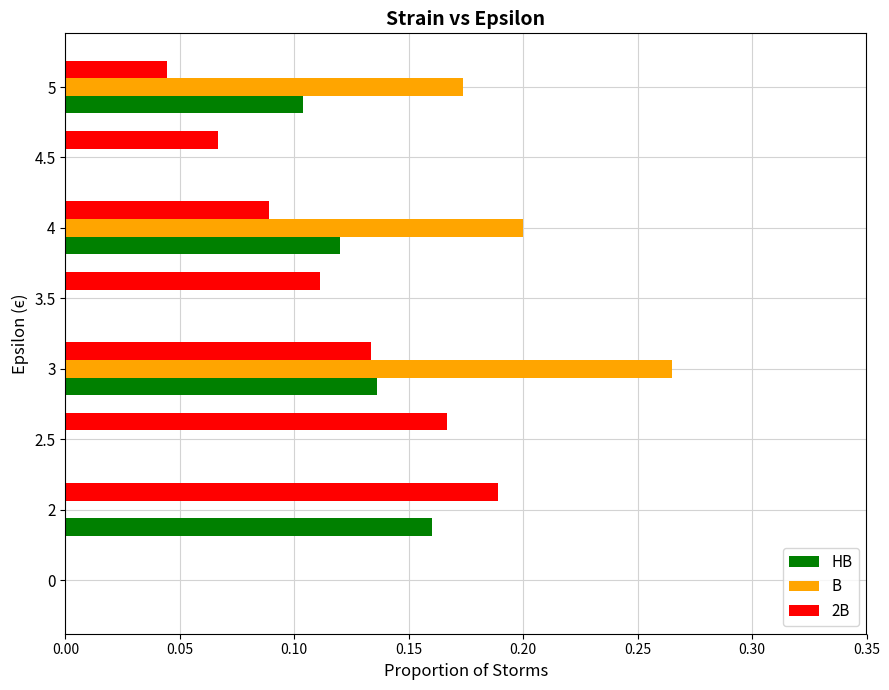

Is the value of 2B at 2 greater than the value of B at 0?

Yes